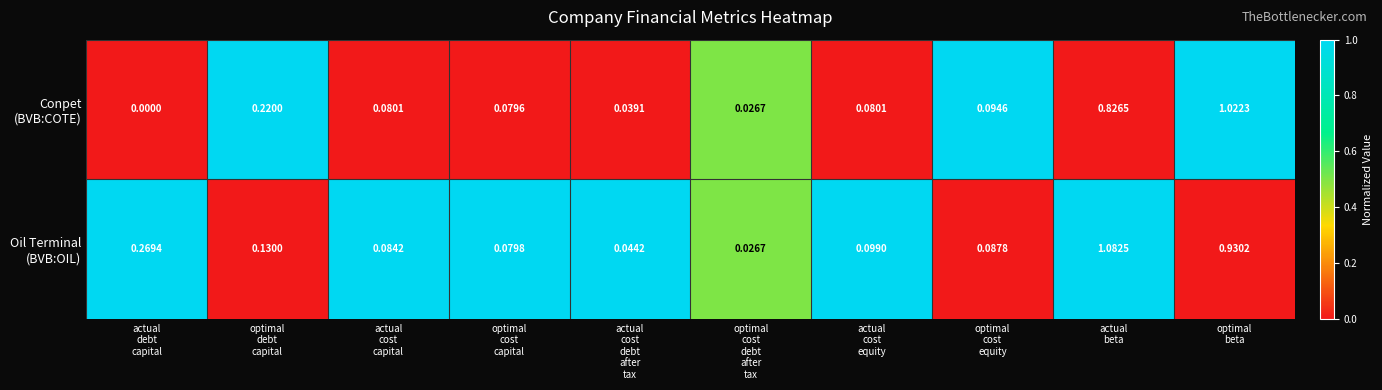

At actual cost equity, list the series in order from smallest to largest.

Conpet (BVB:COTE), Oil Terminal (BVB:OIL)